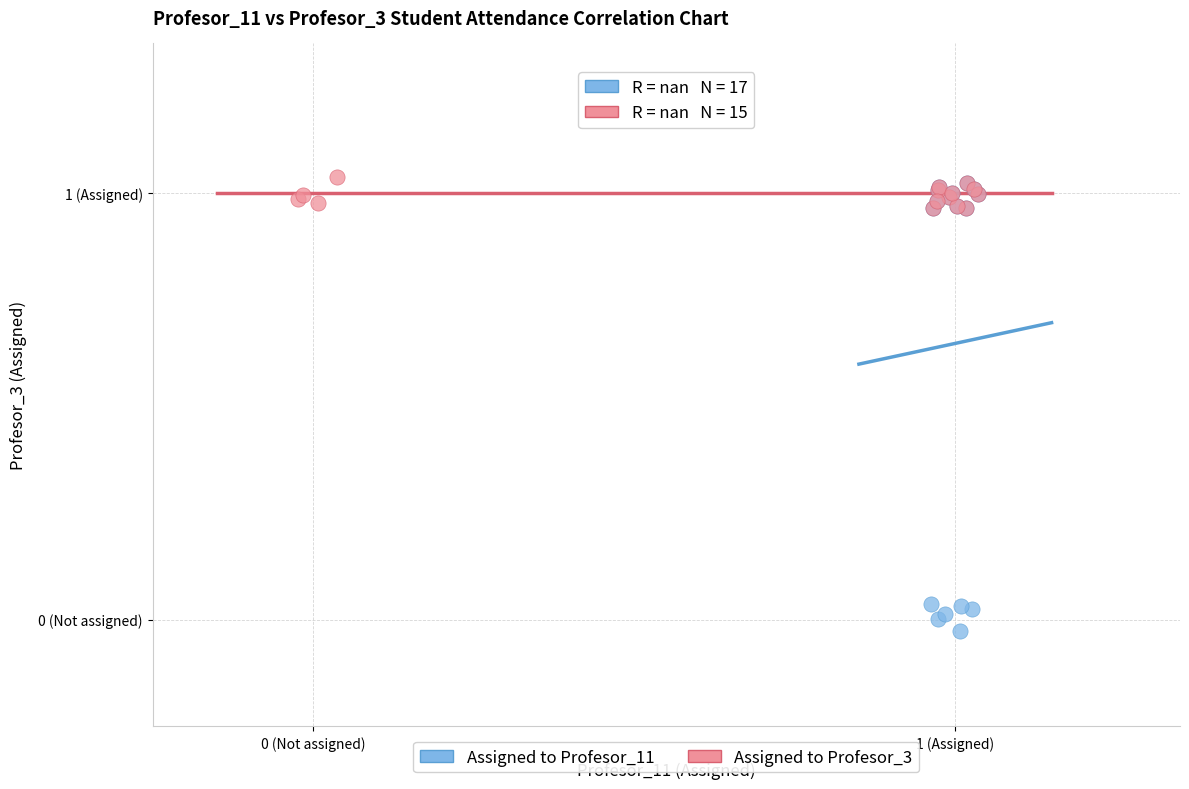

Which series contains the highest Y value?

Assigned to Profesor_3